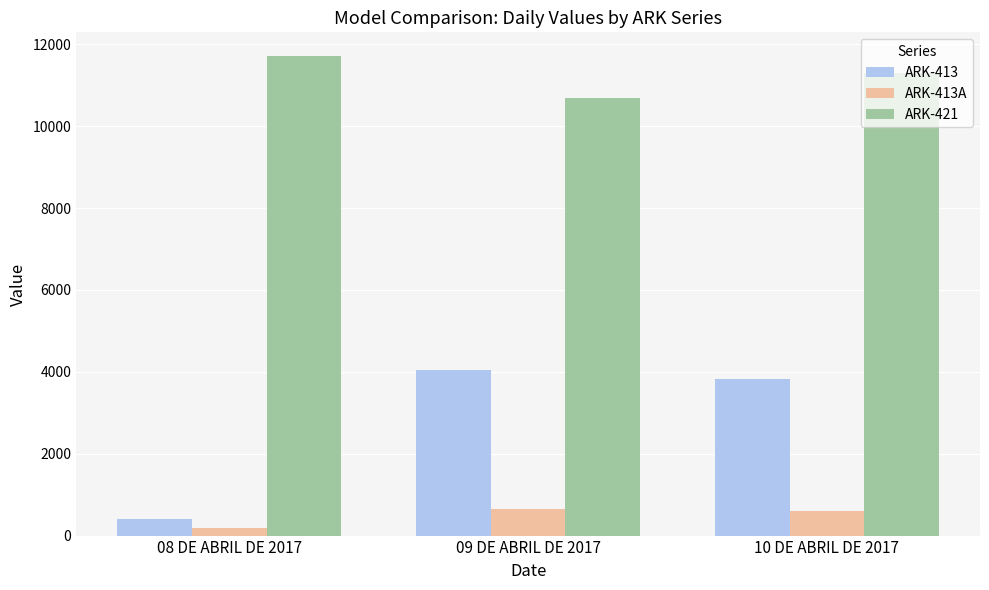

How many bars are there in each group?

3